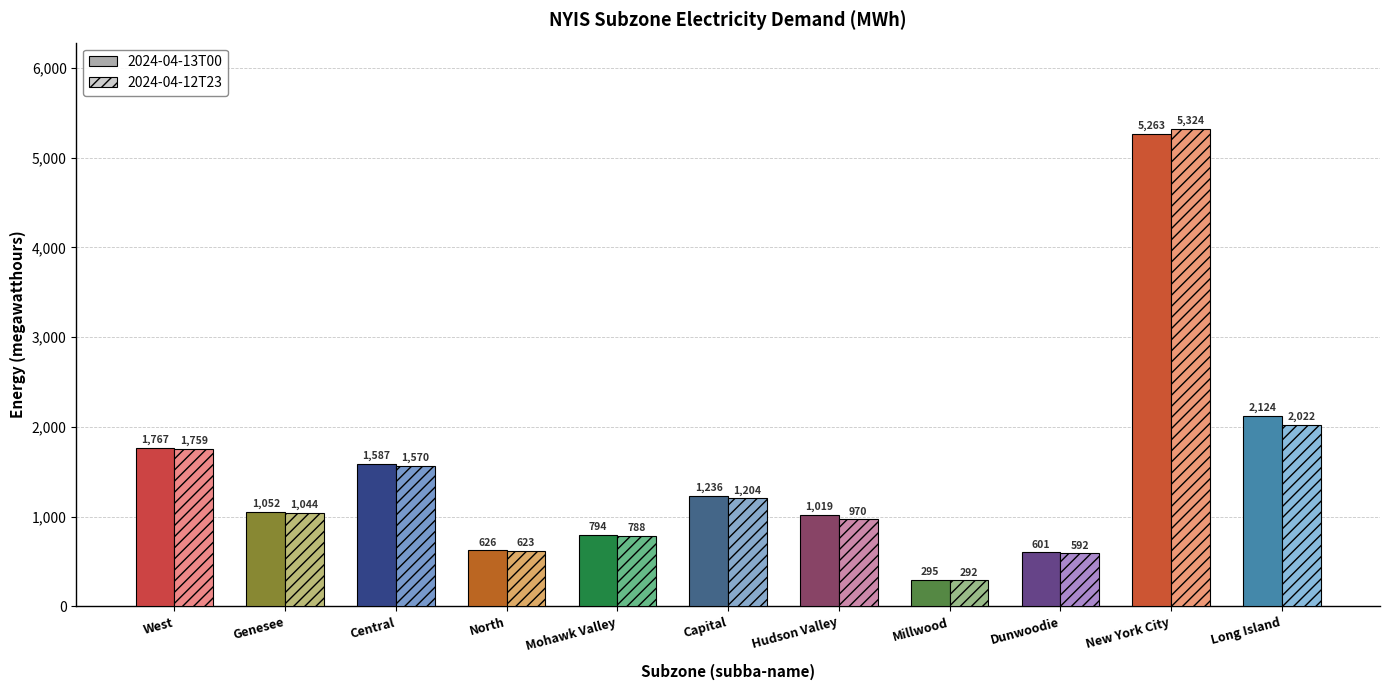

List the labels in order of 2024-04-13T00 value, smallest first.

Millwood, Dunwoodie, North, Mohawk Valley, Hudson Valley, Genesee, Capital, Central, West, Long Island, New York City